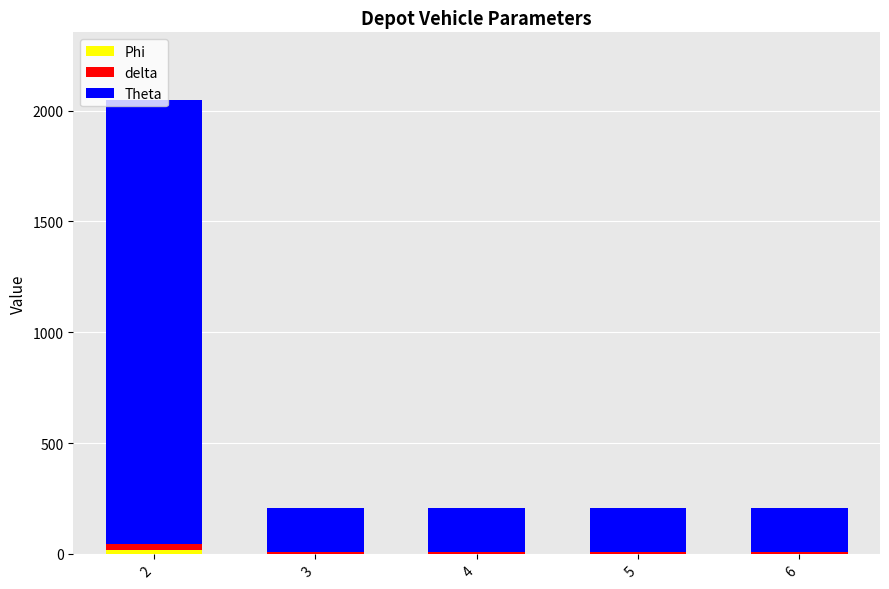

The Theta series shows 753 at 2. True or false?

False